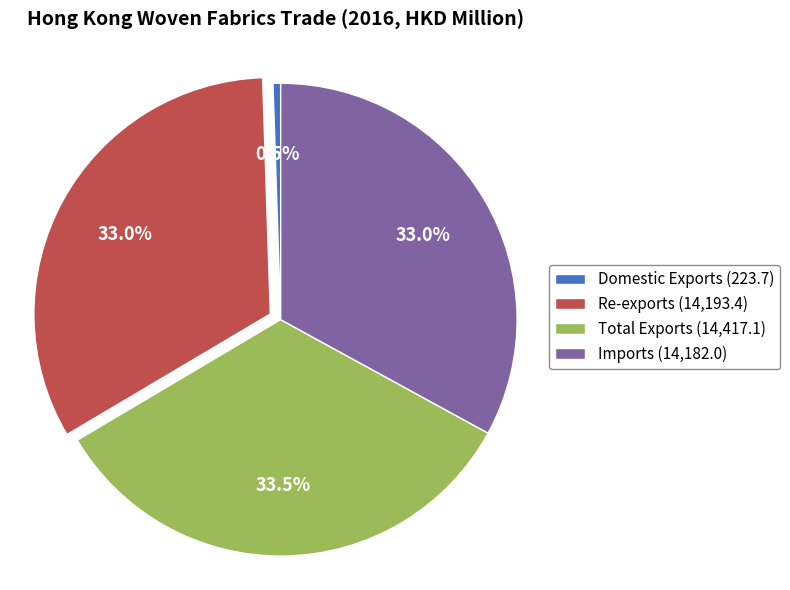

Is Re-exports the majority of the pie?

No